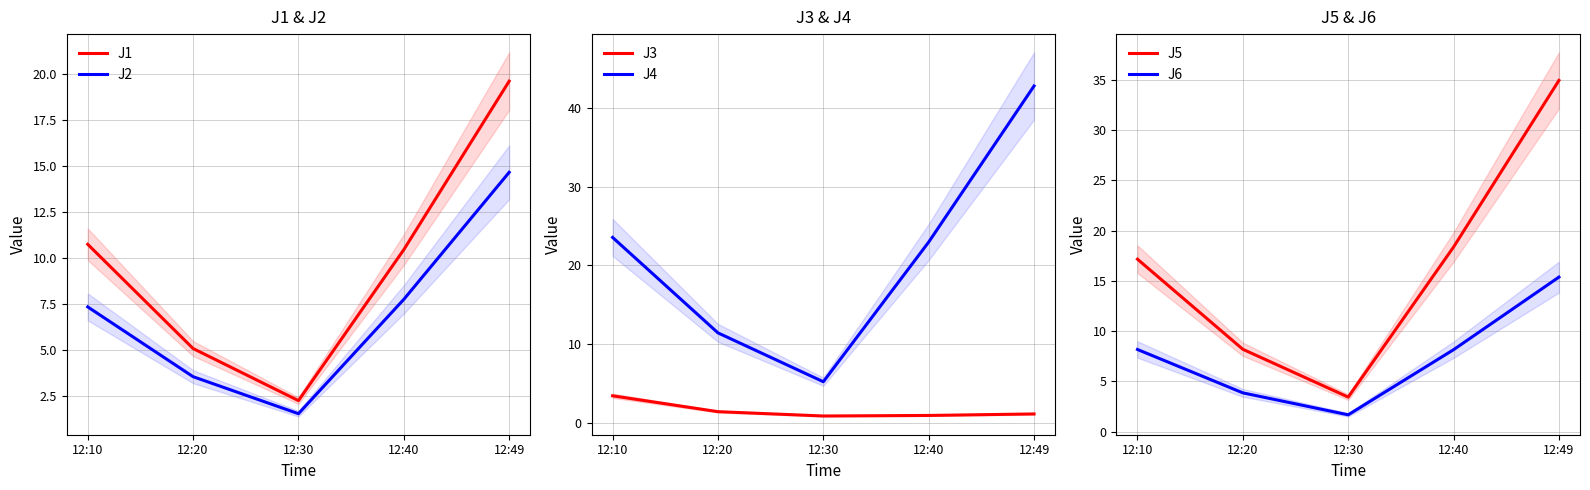

Reading right to left, extract all data points from this chart.

J1: 19.6	10.4	2.2	5.1	10.7
J2: 14.6	7.7	1.5	3.5	7.3
J3: 1.1	0.9	0.8	1.4	3.4
J4: 42.8	23.0	5.2	11.4	23.6
J5: 34.9	18.4	3.5	8.2	17.1
J6: 15.4	8.2	1.7	3.9	8.2